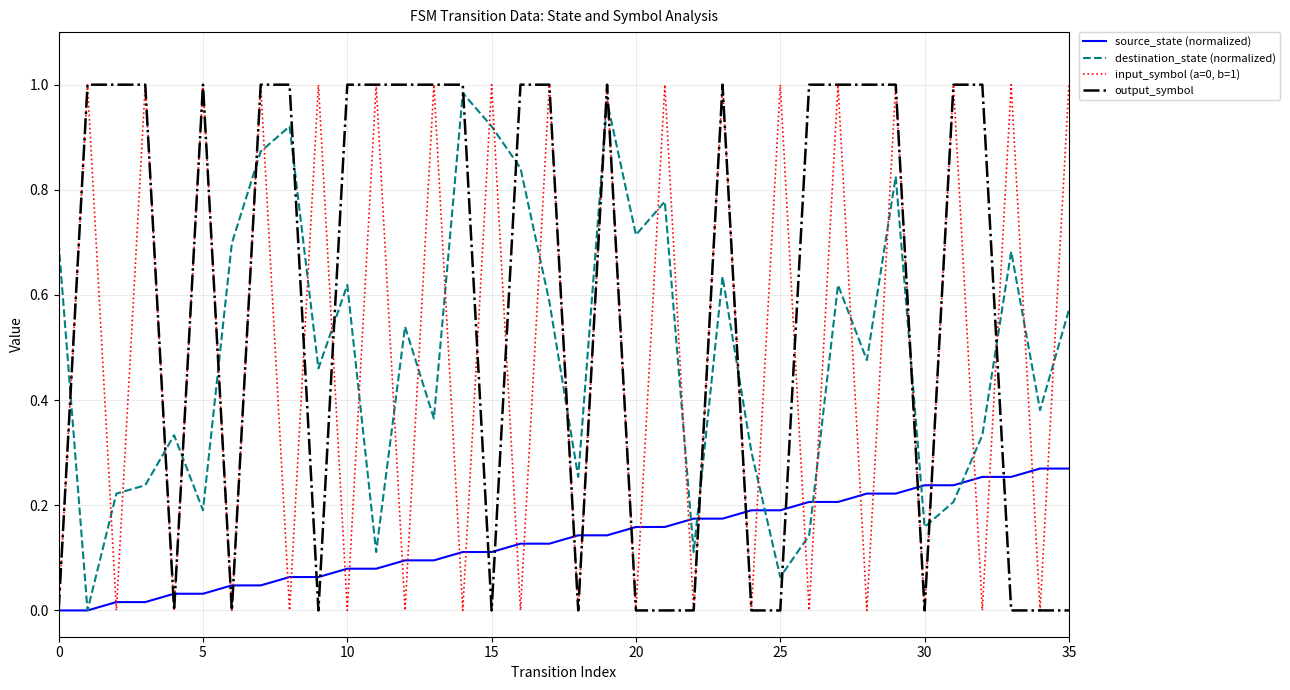

True or false: destination_state (normalized) and output_symbol intersect in this chart.

True